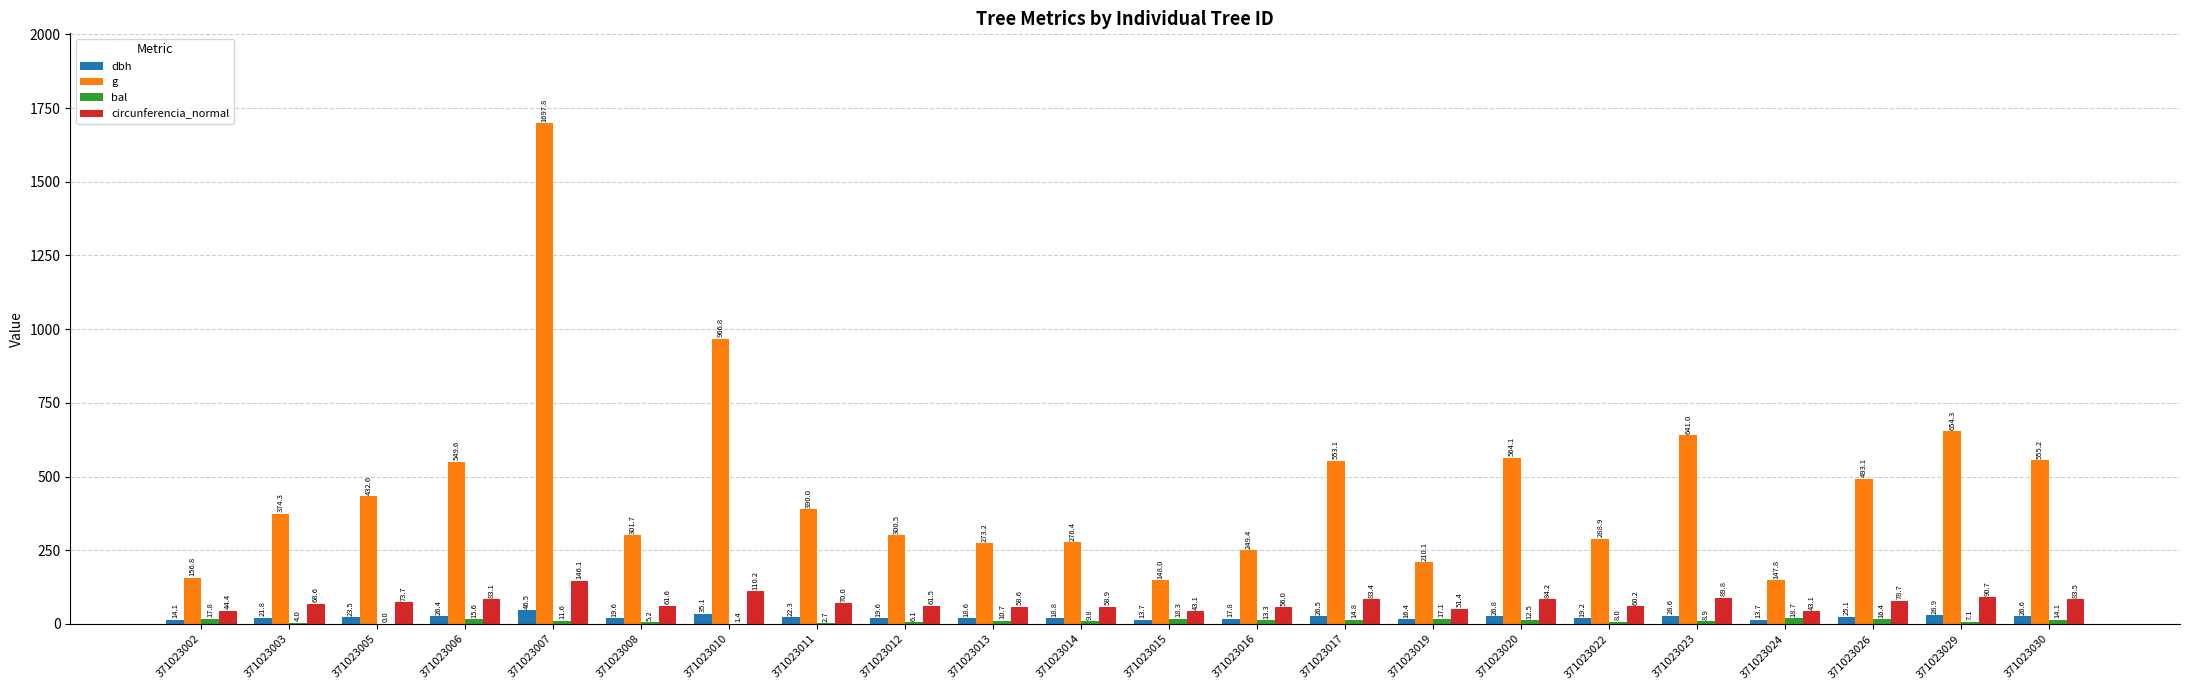

The g series shows 432.6 at 371023005. True or false?

True